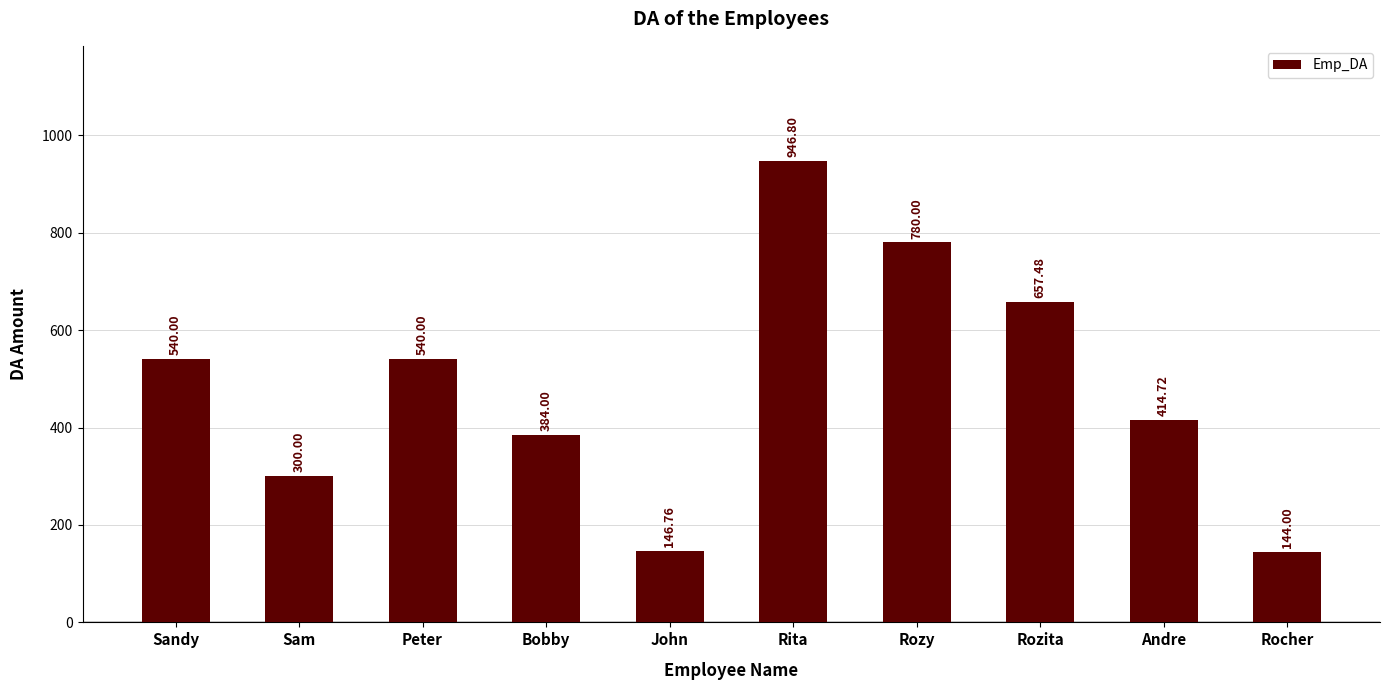

Reading left to right, extract all data points from this chart.

Sandy=540.0	Sam=300.0	Peter=540.0	Bobby=384.0	John=146.8	Rita=946.8	Rozy=780.0	Rozita=657.5	Andre=414.7	Rocher=144.0